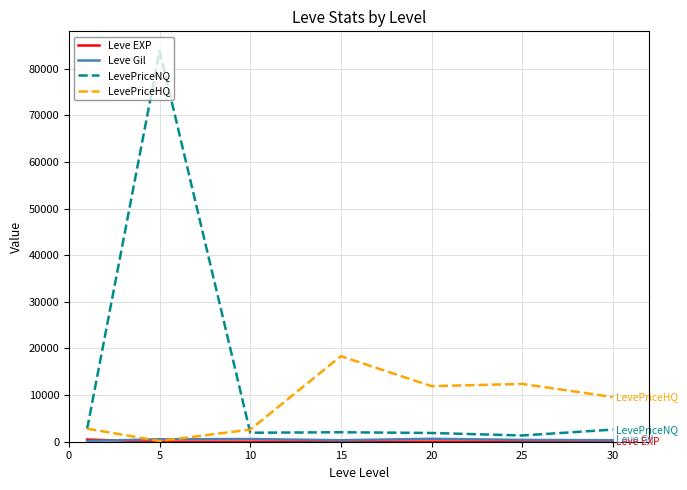

What is the maximum value for LevePriceNQ?

83844.8